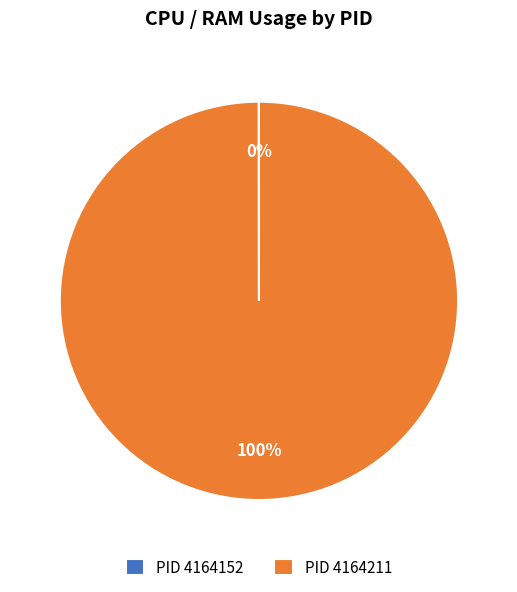

What is the largest slice in the pie chart?

PID 4164211